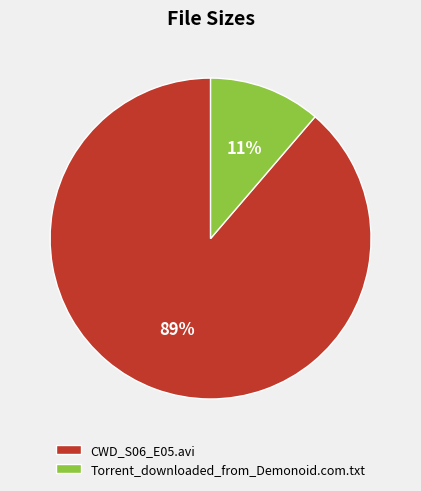

Is it true that CWD_S06_E05.avi is 89% of the pie?

True